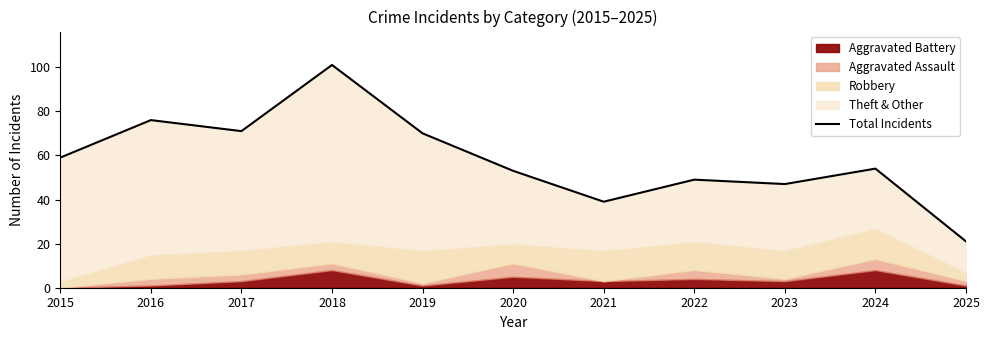

True or false: the data shows 101 at 2018.

True